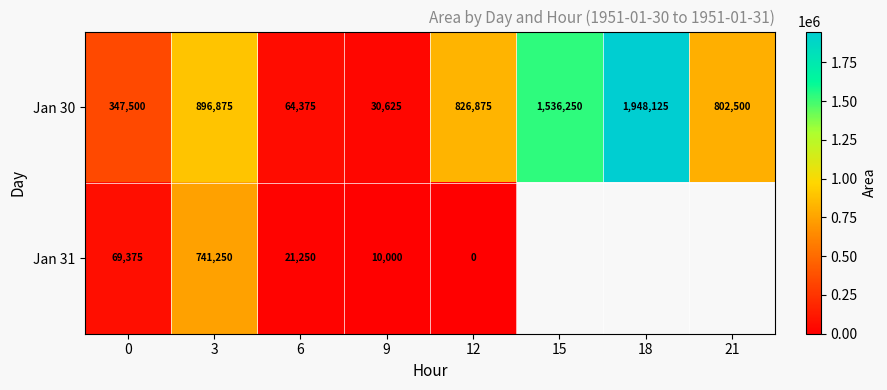

At how many categories does at least one series exceed 404144?

5